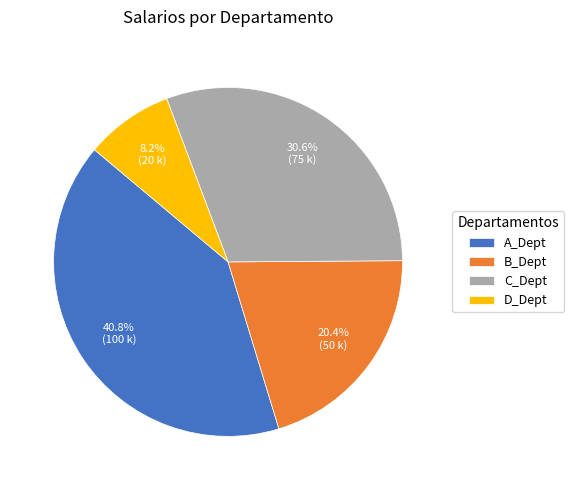

How much of the chart is everything except D_Dept?

91.8%